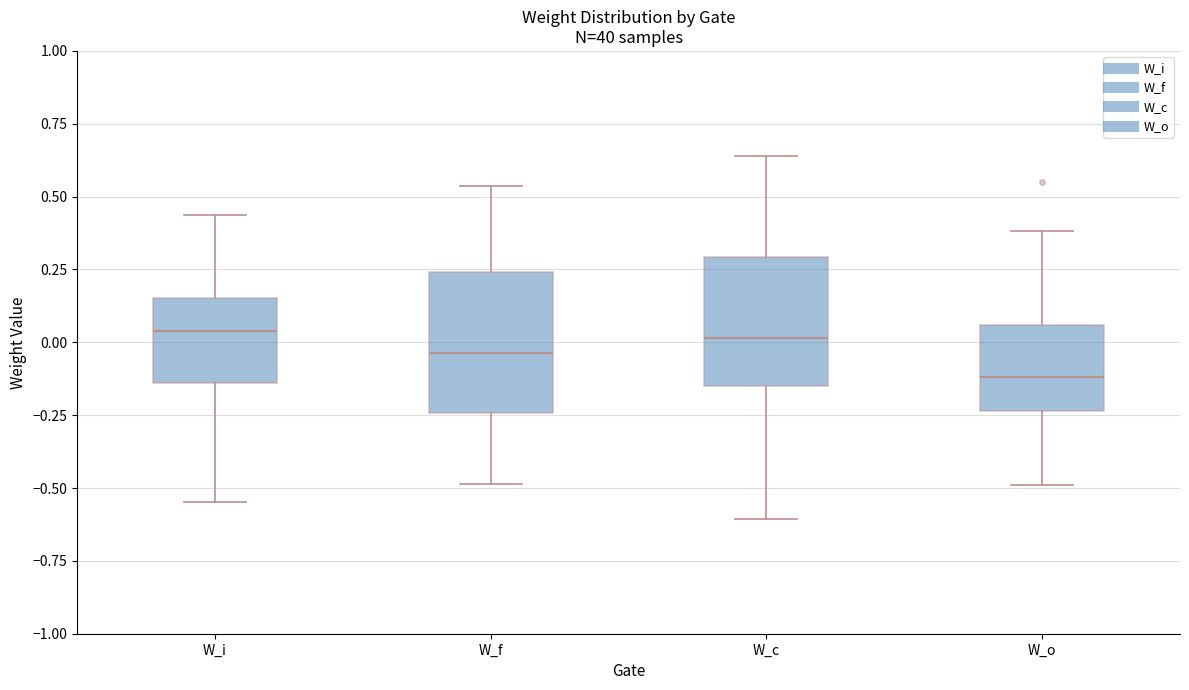

Reading left to right, transcribe this box plot: for each box, give where its median line is, the range the box spans, and where its two whiskers end, as read against the y-axis. The values are not printed on the chart, so give them approximately, as read against the axis.

W_i: median 0.05, box -0.15 to 0.15, whiskers -0.55 to 0.45
W_f: median -0.05, box -0.25 to 0.25, whiskers -0.50 to 0.55
W_c: median 0.00, box -0.15 to 0.30, whiskers -0.60 to 0.65
W_o: median -0.10, box -0.25 to 0.05, whiskers -0.50 to 0.40